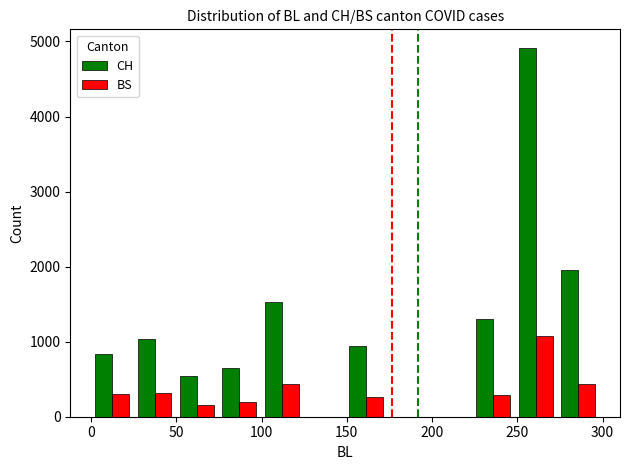

Which series has the largest total across all categories?

CH